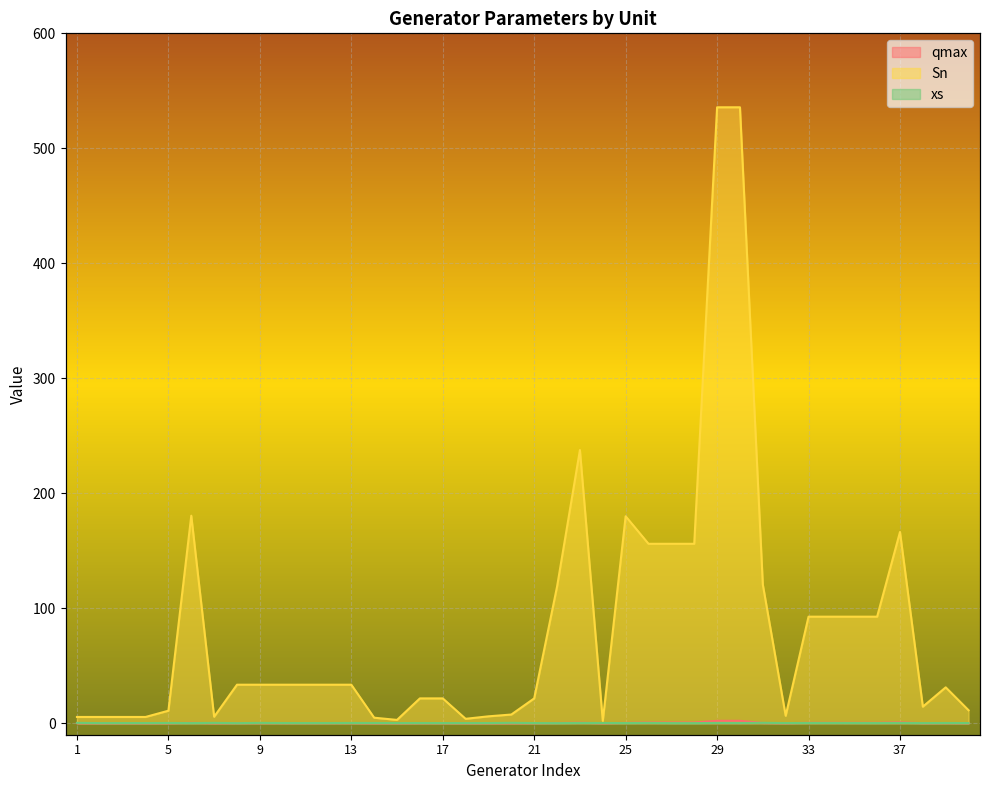

Reading left to right, list all the values displayed in this chart.

qmax: 0.0	0.0	0.0	0.0	0.0	0.3	0.0	0.1	0.1	0.1	0.1	0.1	0.1	0.0	0.0	0.1	0.1	0.0	0.0	0.0	0.1	0.2	0.4	0.0	0.3	0.6	0.6	0.6	2.1	2.1	0.2	0.0	0.4	0.4	0.4	0.4	0.7	0.1	0.1	0.0
Sn: 5.4	5.4	5.4	5.4	10.9	180.5	5.6	33.5	33.5	33.5	33.5	33.5	33.5	4.8	2.9	21.6	21.6	3.8	6.0	7.6	21.6	118.8	237.6	2.0	180.0	156.1	156.1	156.1	535.7	535.7	120.6	6.5	92.7	92.7	92.7	92.7	166.3	14.4	31.2	11.3
xs: 0.3	0.1	0.2	0.2	0.2	0.1	0.3	0.1	0.3	0.2	0.2	0.2	0.2	0.2	0.1	0.2	0.1	0.1	0.2	0.3	0.2	0.1	0.2	0.2	0.2	0.3	0.1	0.1	0.3	0.2	0.3	0.1	0.2	0.2	0.2	0.1	0.3	0.1	0.2	0.1